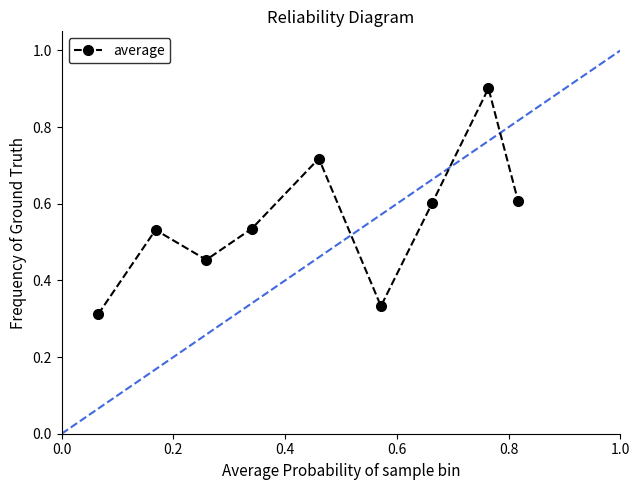

What is the difference between the maximum and minimum values?

0.6